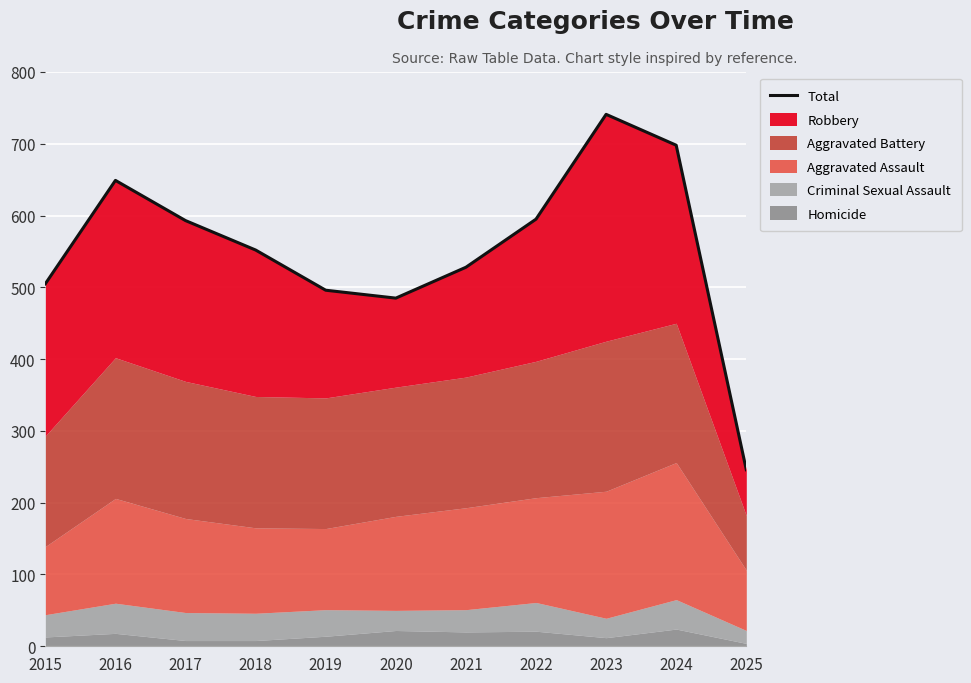

Reading left to right, list all the values displayed in this chart.

505	649	593	552	496	485	528	595	741	698	246